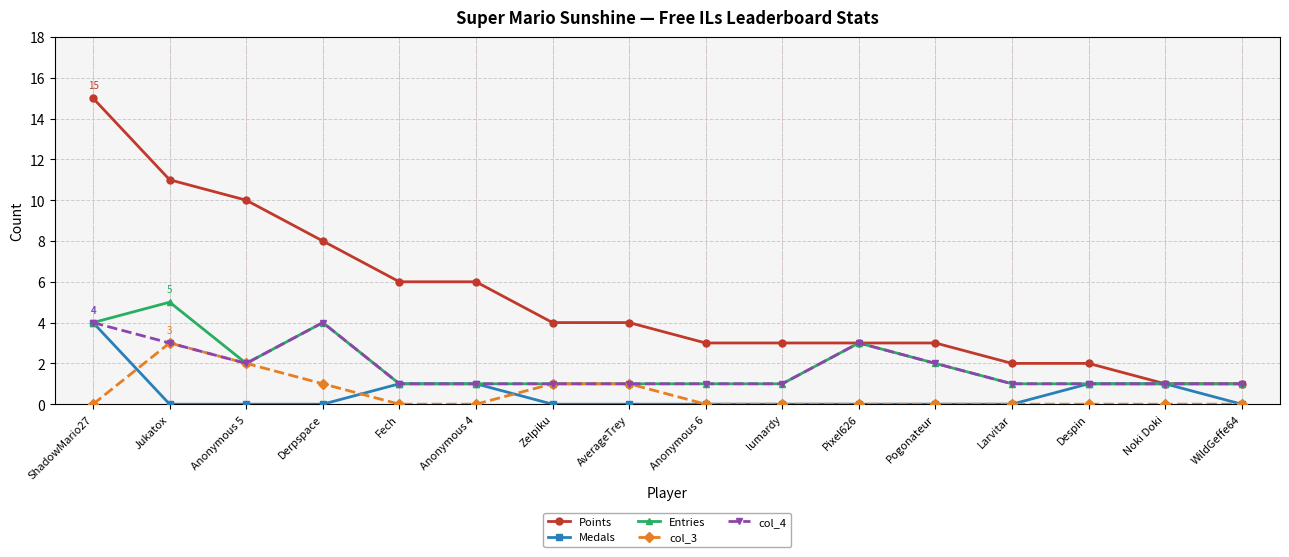

Does the chart display data point markers on the line(s)?

Yes